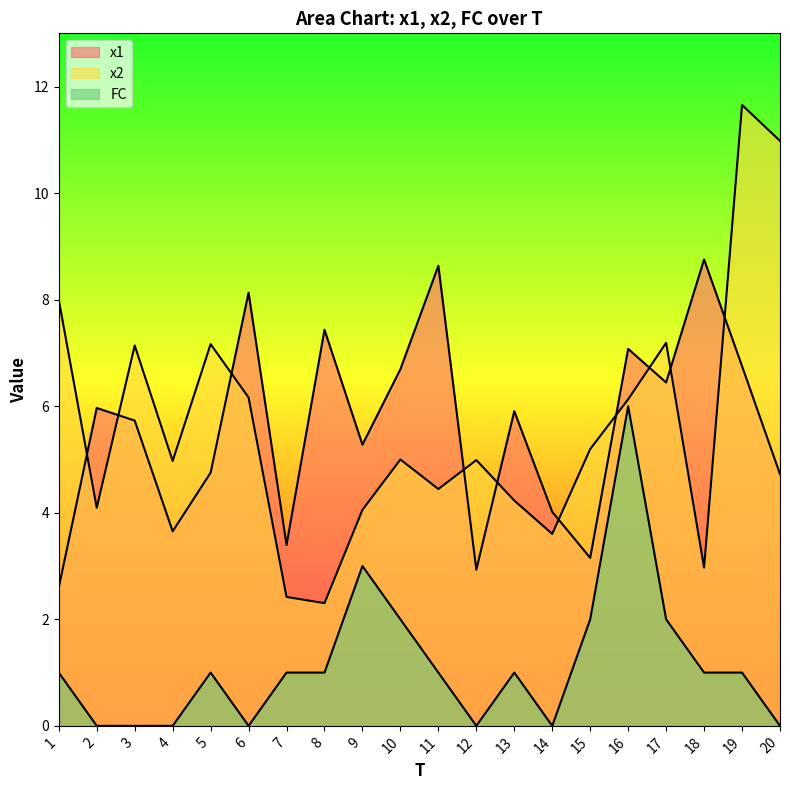

Count the FC values in the range 0 to 2.

18